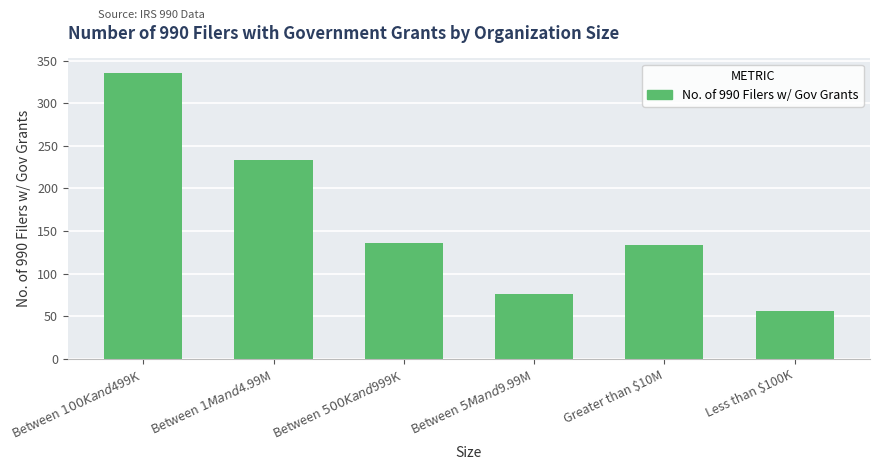

The value at Between $1M and $4.99M is 233. True or false?

True